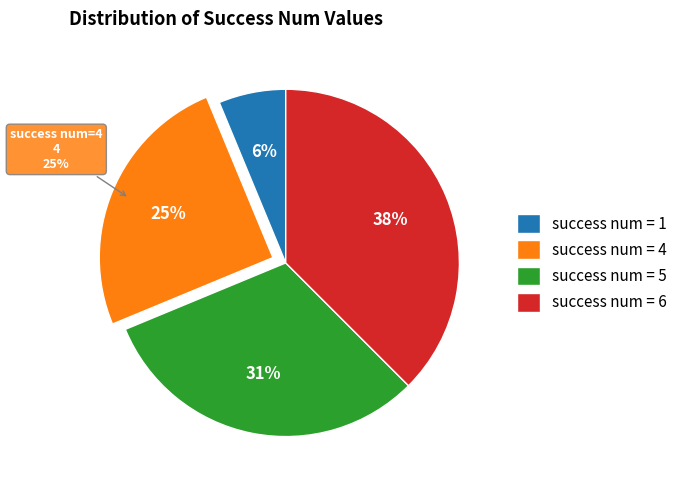

The 6 slice represents 38% of the pie. True or false?

True